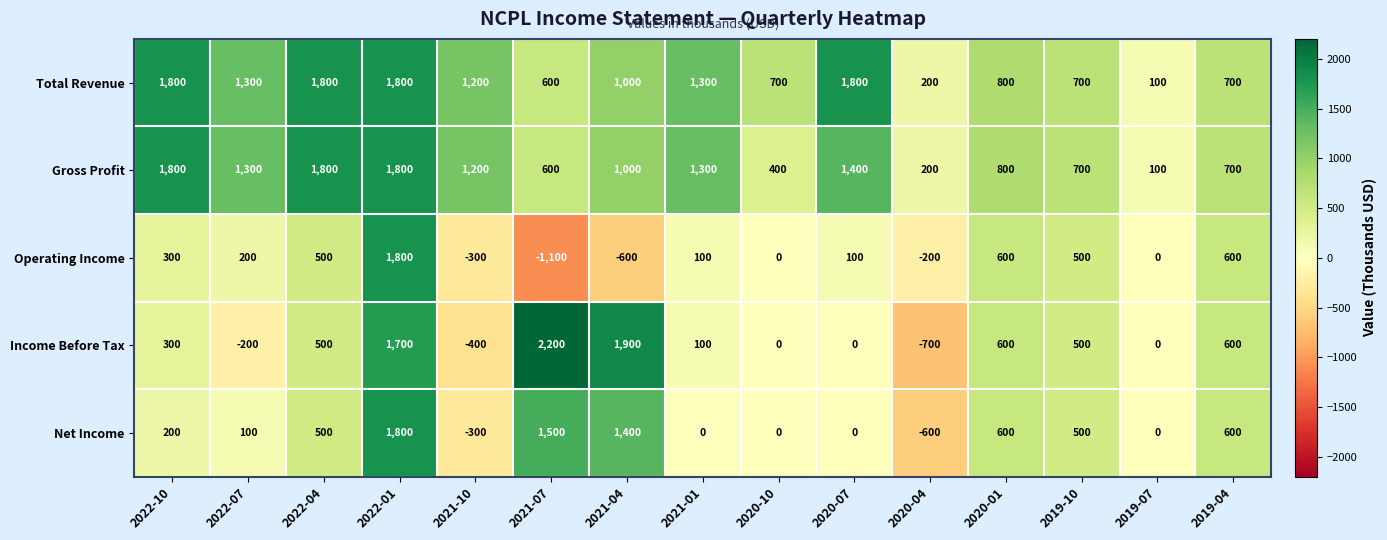

The value of Income Before Tax at 2019-07 is -1513. True or false?

False